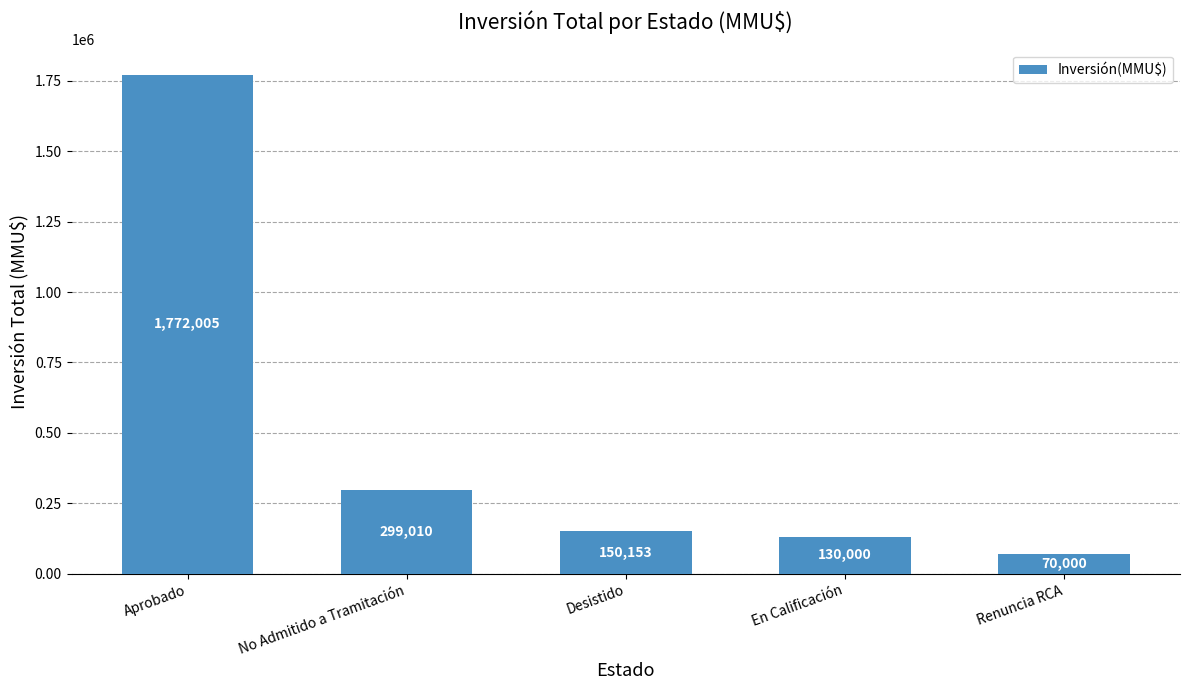

Reading left to right, list all the values displayed in this chart.

Aprobado=1772005	No Admitido a Tramitación=299010	Desistido=150153	En Calificación=130000	Renuncia RCA=70000